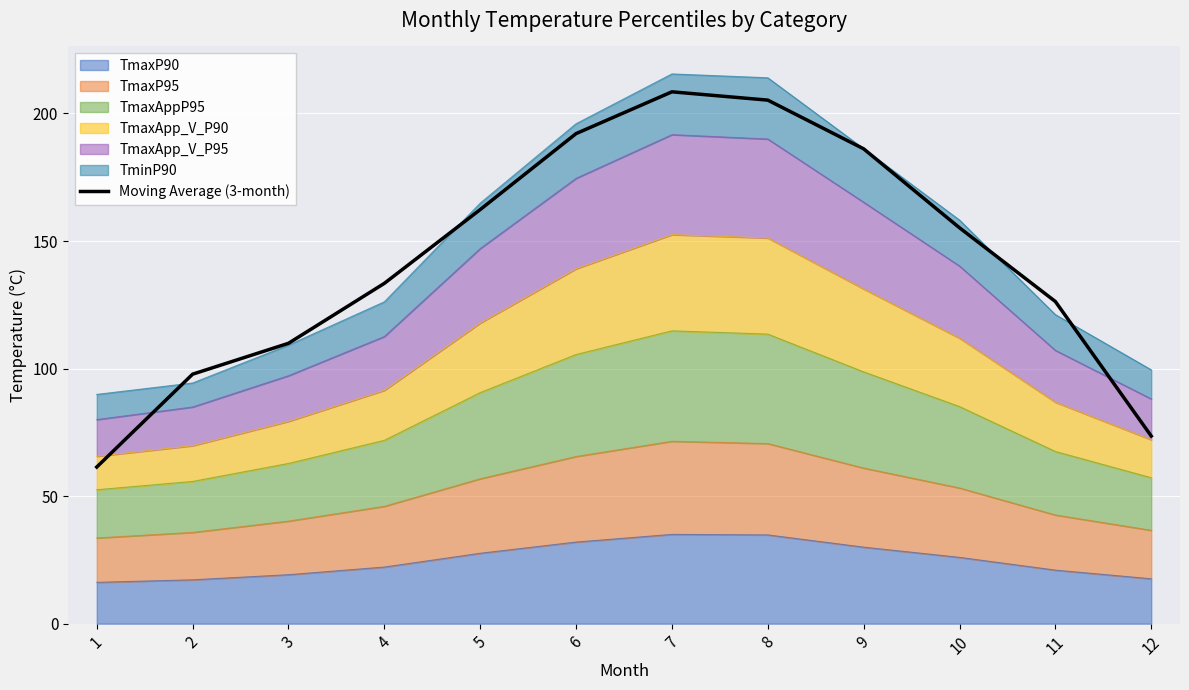

What value does the data have at 11?

126.3